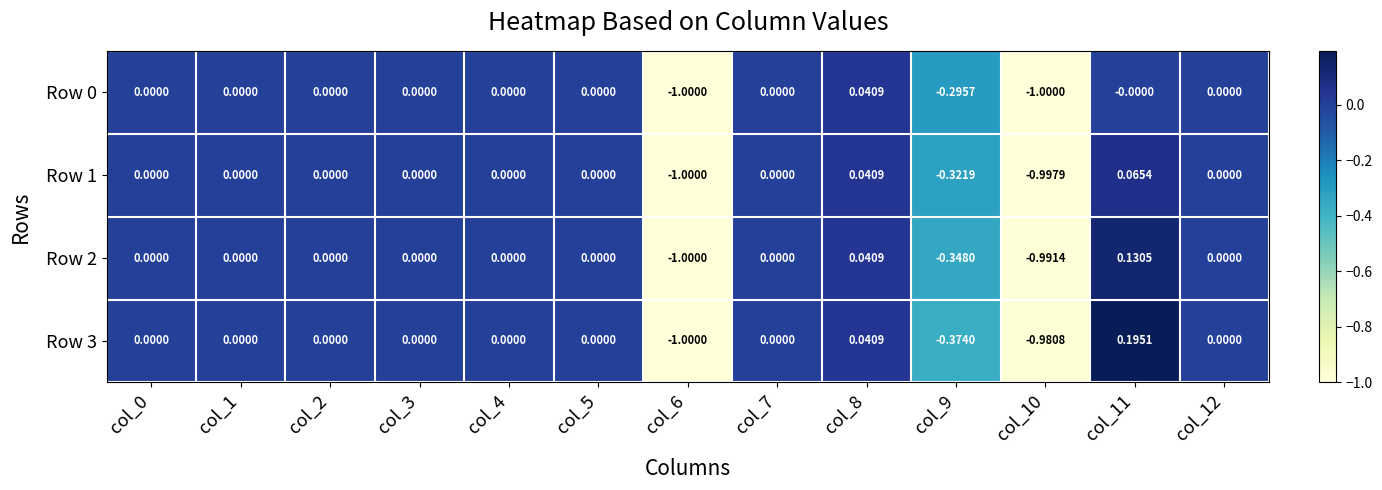

At which category is the sum across all series the highest?

col_11